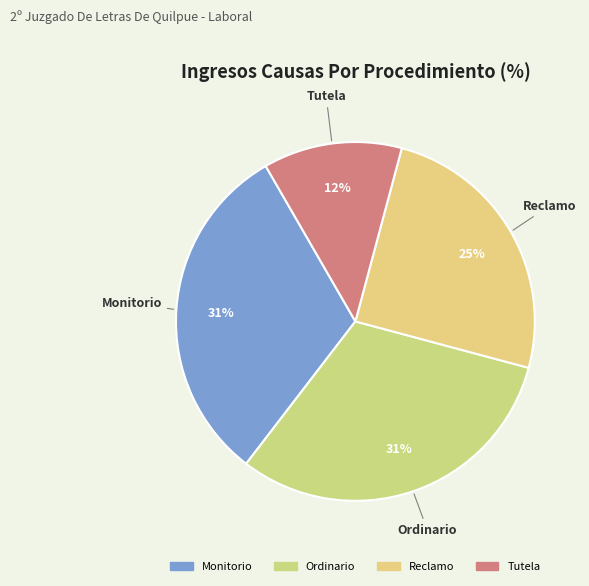

True or false: Reclamo accounts for 10% of the total.

False